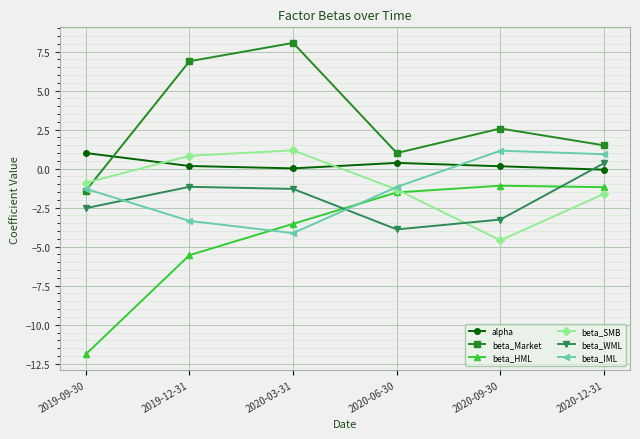

Is the value of beta_SMB at 2020-09-30 greater than the value of alpha at 2019-09-30?

No